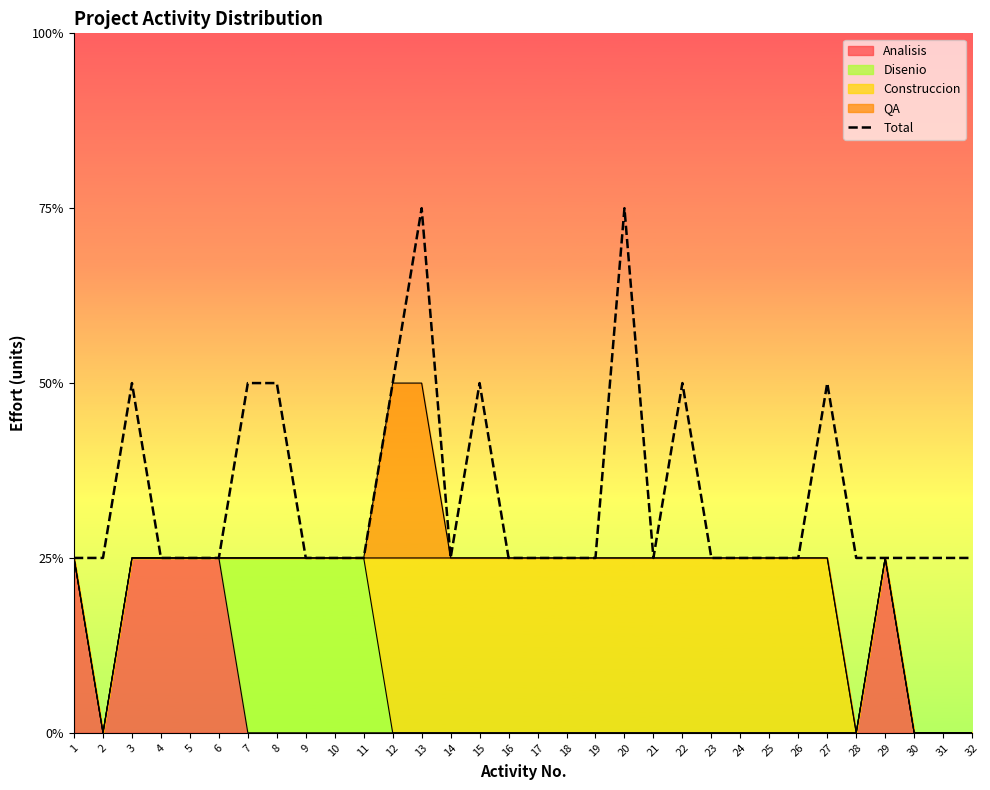

List the labels in order of value, largest first.

13, 20, 3, 7, 8, 12, 15, 22, 27, 1, 2, 4, 5, 6, 9, 10, 11, 14, 16, 17, 18, 19, 21, 23, 24, 25, 26, 28, 29, 30, 31, 32